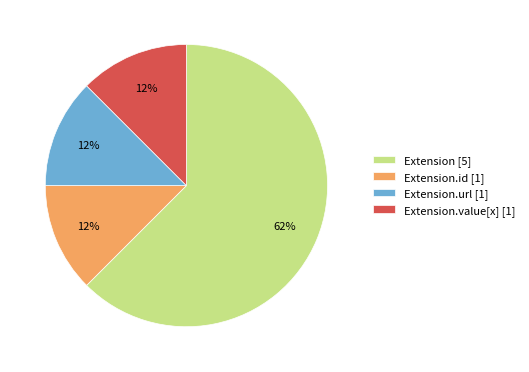

Is it true that Extension.url [1] is 12% of the pie?

True